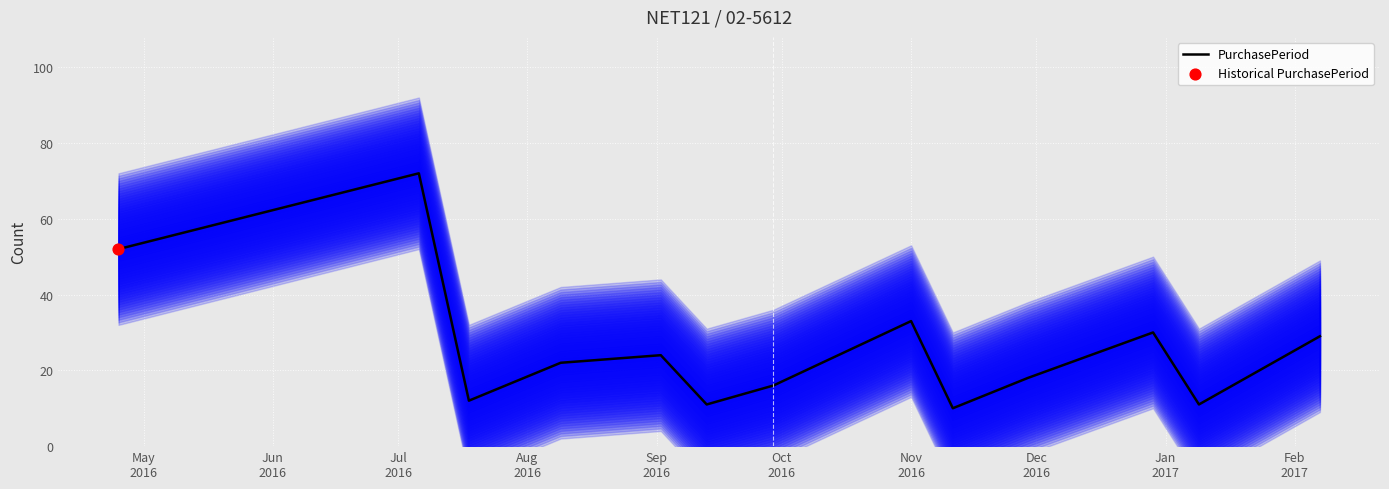

What is the change in value from Jun
2016 to Dec
2016?

-39